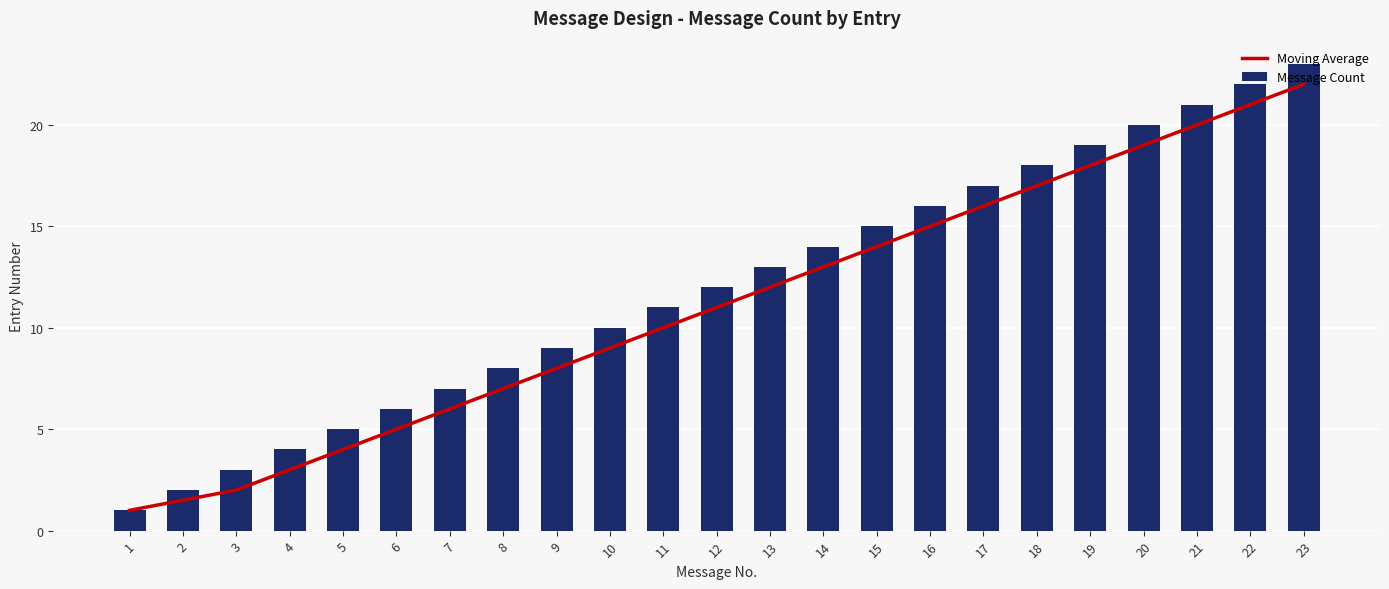

The Message Count series shows 19.0 at 19. True or false?

True